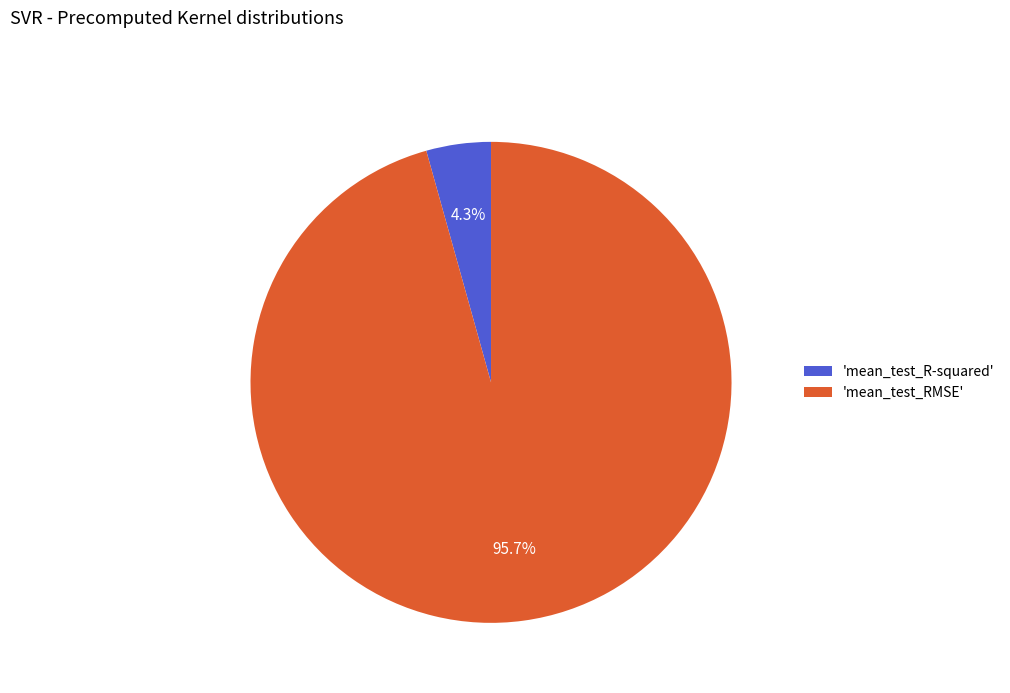

Which category accounts for the majority?

'mean_test_RMSE'